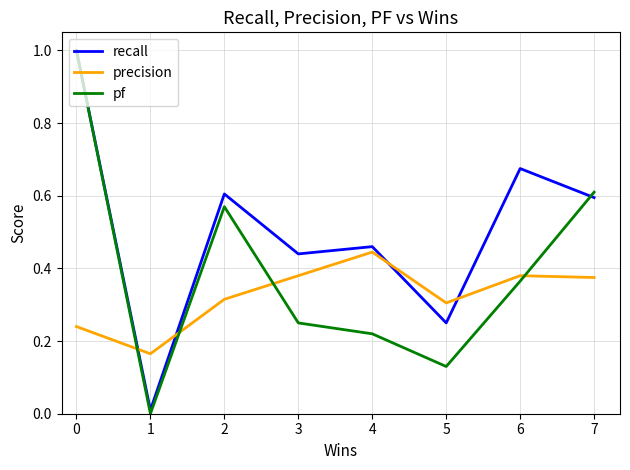

The pf series shows 0.7 at 1. True or false?

False